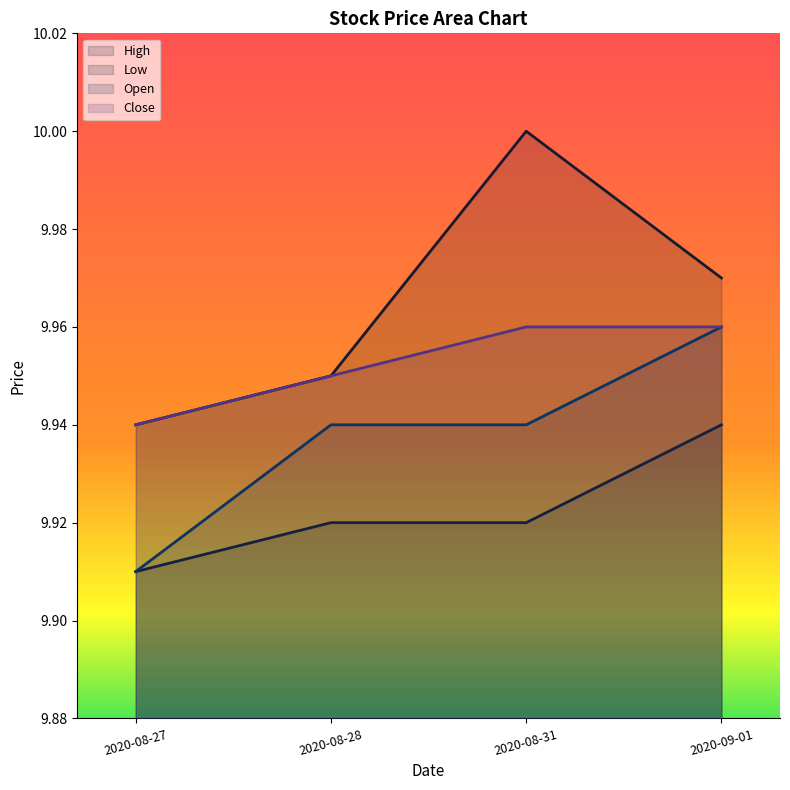

How many lines are shown in the chart?

4